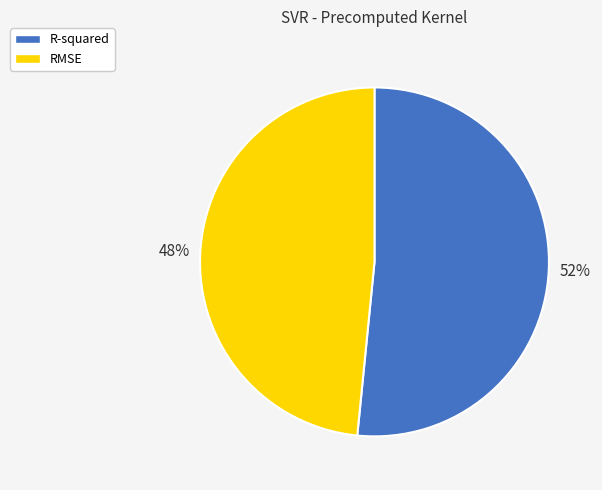

What is the majority slice?

R-squared